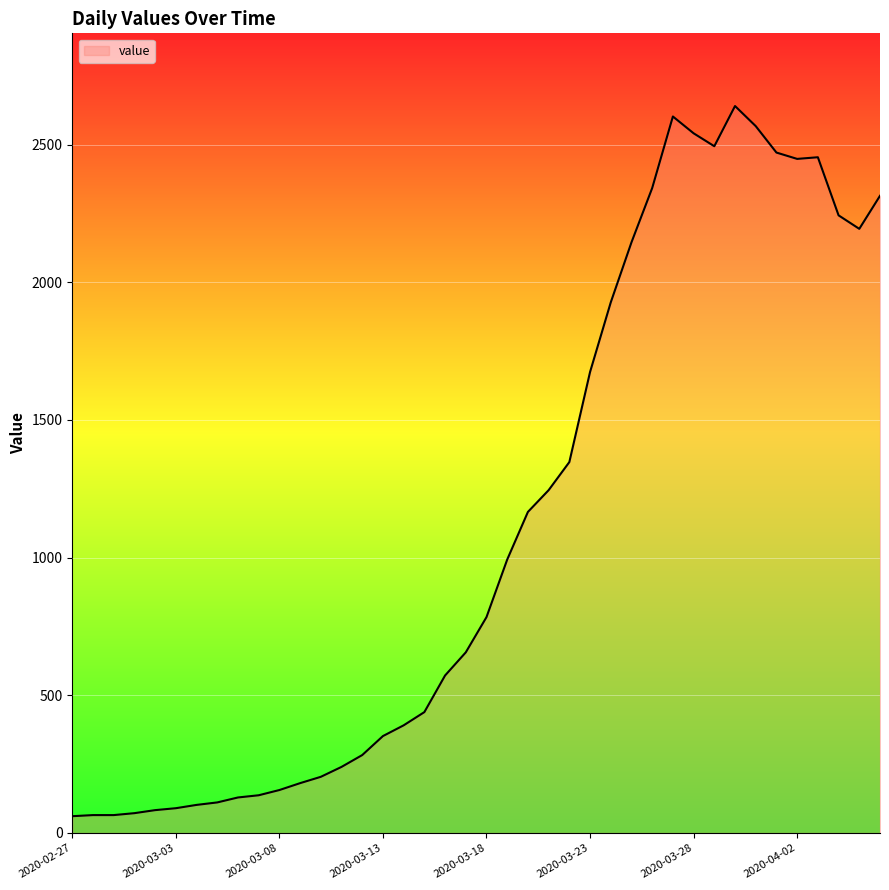

What is the greatest value displayed?

2640